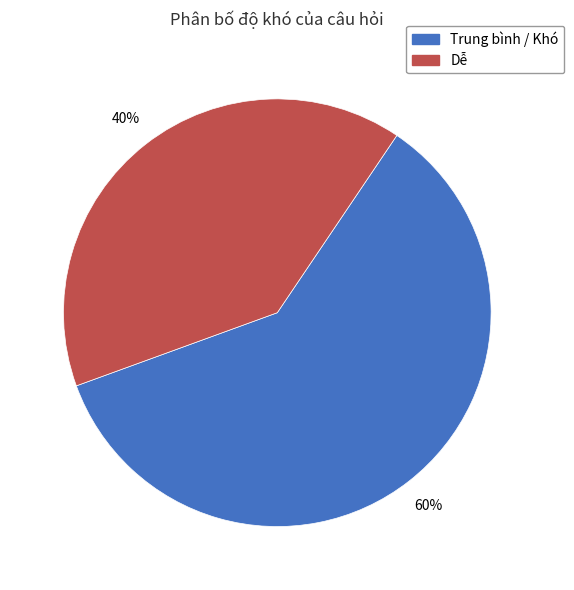

Count the number of slices in the pie.

2